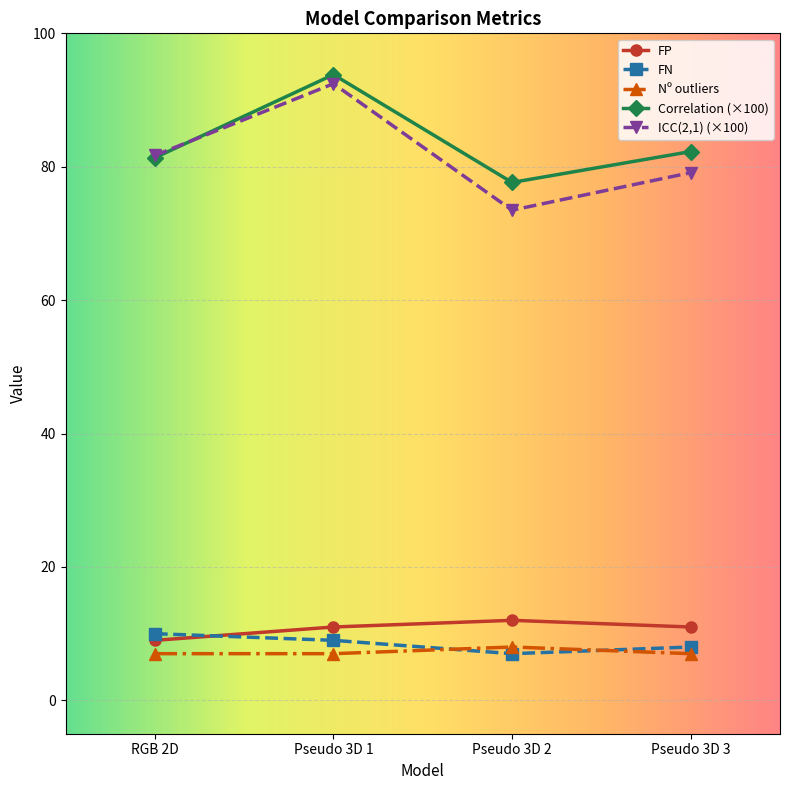

What is the minimum value shown in the chart?

7.0